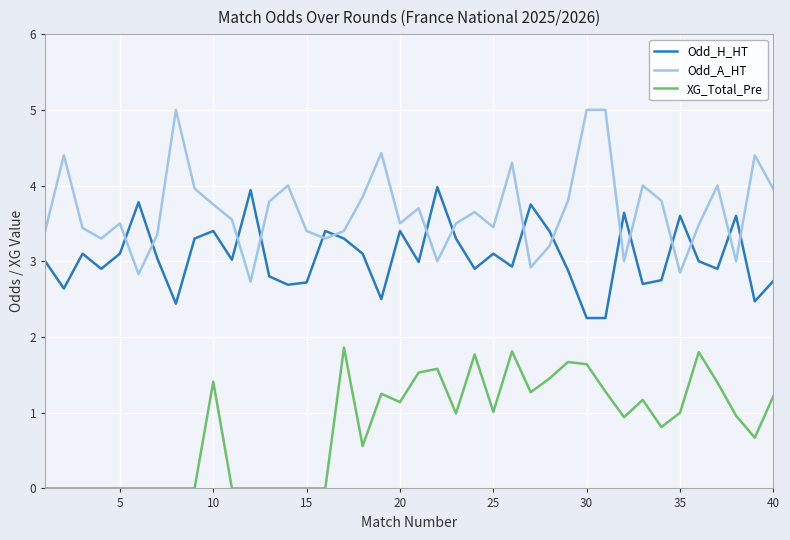

True or false: Odd_H_HT and XG_Total_Pre cross at least once.

False